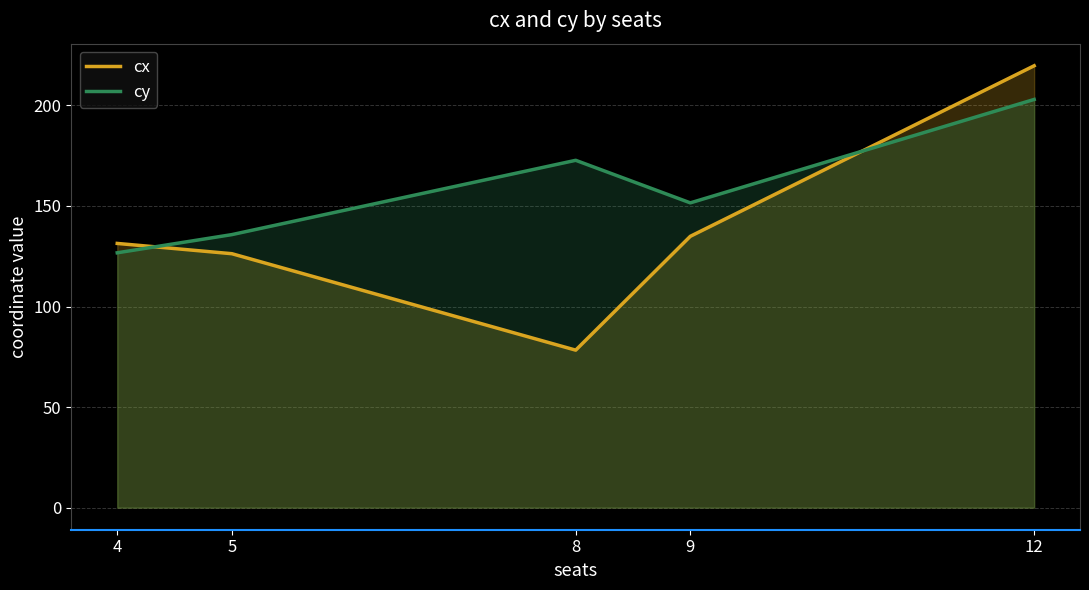

What is the minimum value shown in the chart?

78.3